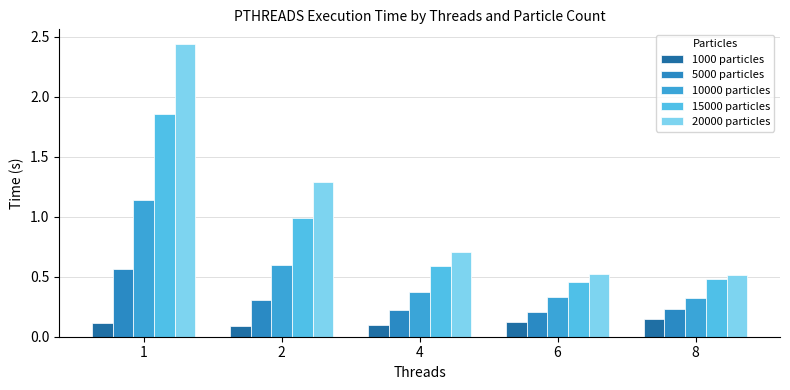

True or false: 15000 particles has a value of 1.0 at 4.

False